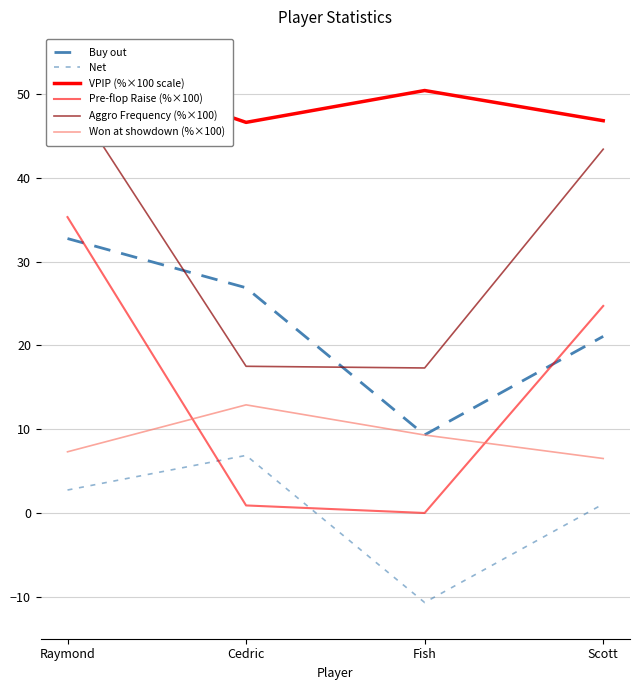

What is the label of the 2nd point from the right?

Fish